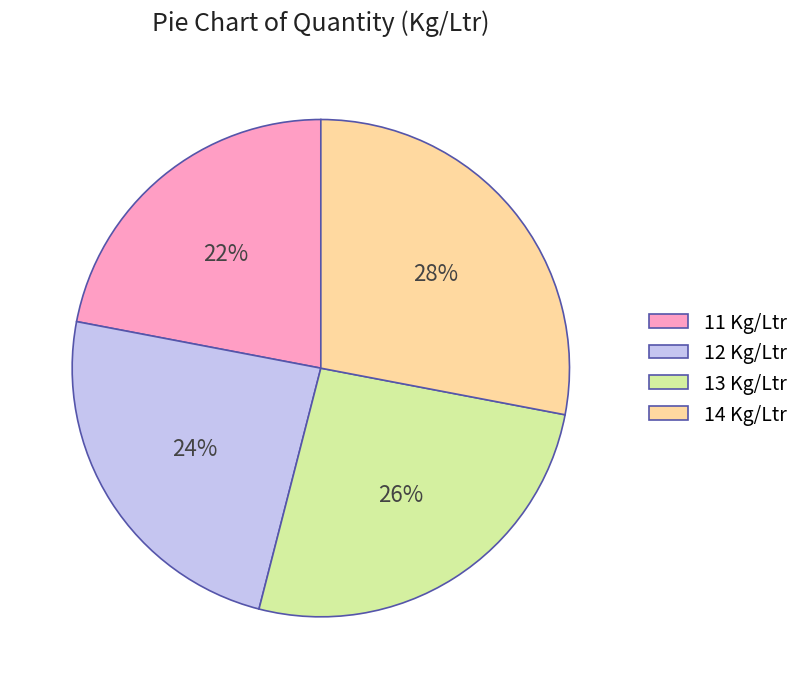

How many slices are in this pie chart?

4